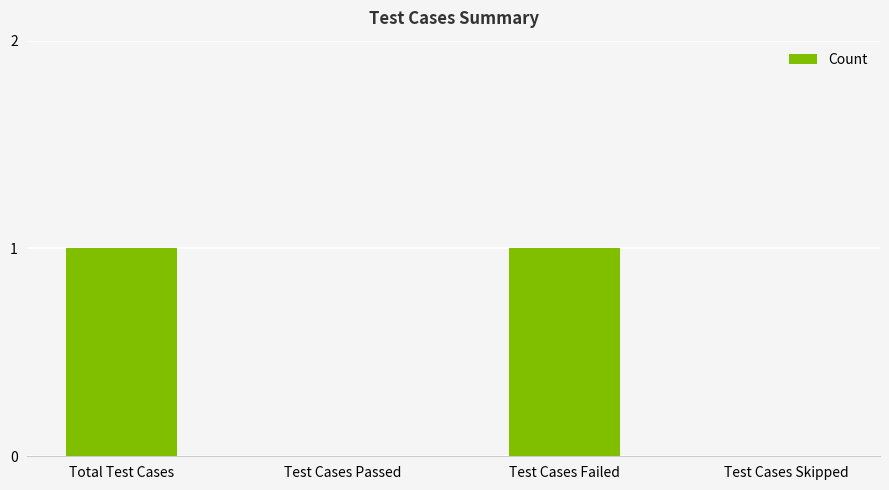

Reading left to right, what are all the values shown in this chart?

Total Test Cases=1	Test Cases Passed=0	Test Cases Failed=1	Test Cases Skipped=0